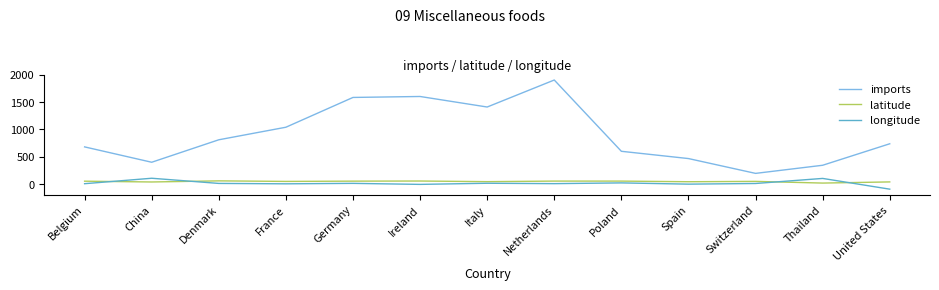

What is the difference between the second highest and second lowest values in the imports series?

1259.6